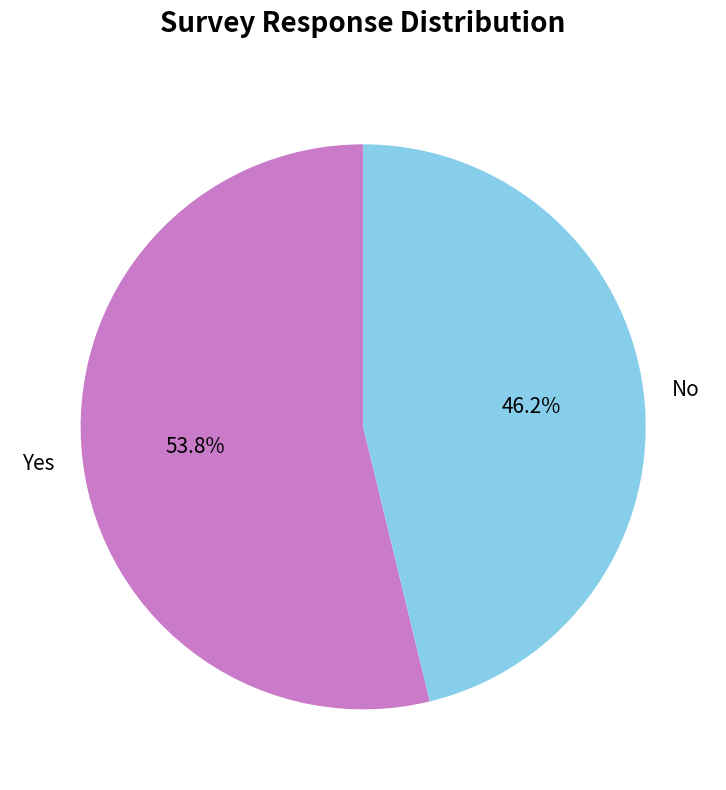

What is the smallest slice in the pie chart?

No